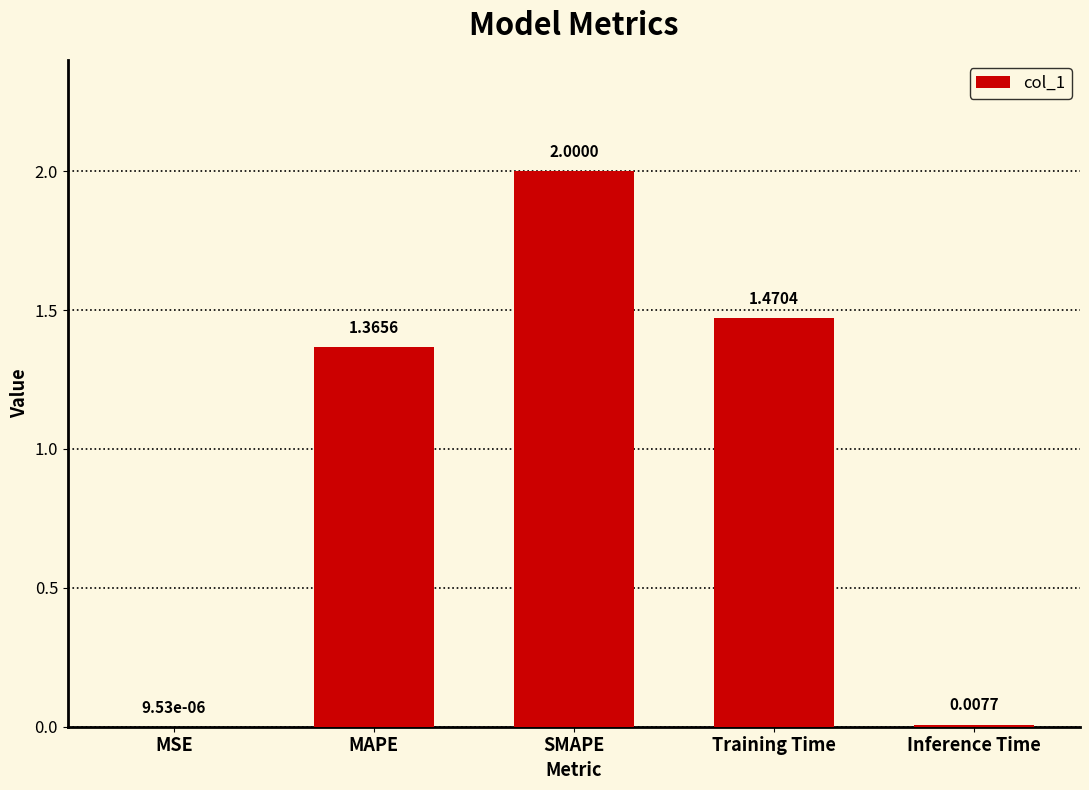

Where does the data first go above 1?

MAPE